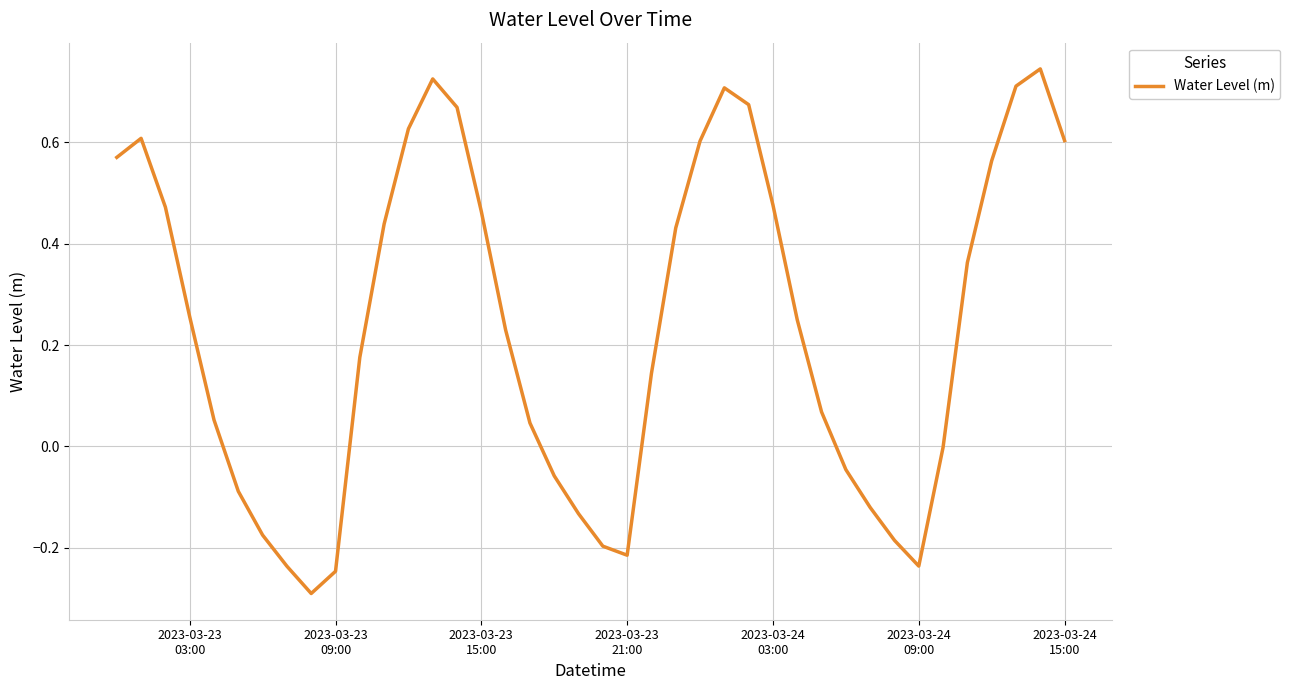

What is the difference between the maximum and minimum values?

1.0